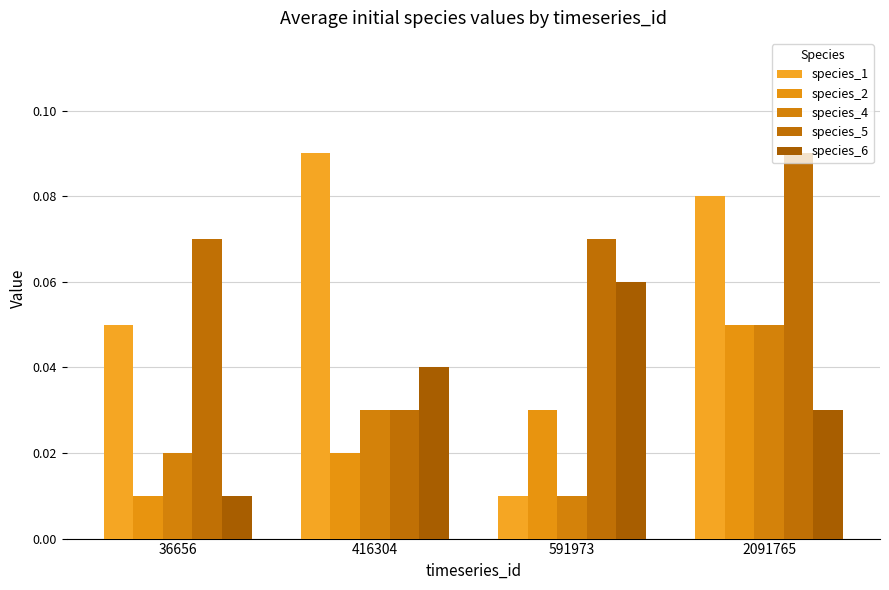

Reading left to right, what are all the values shown in this chart?

species_1: 36656=0.1	416304=0.1	591973=0.0	2091765=0.1
species_2: 36656=0.0	416304=0.0	591973=0.0	2091765=0.1
species_4: 36656=0.0	416304=0.0	591973=0.0	2091765=0.1
species_5: 36656=0.1	416304=0.0	591973=0.1	2091765=0.1
species_6: 36656=0.0	416304=0.0	591973=0.1	2091765=0.0